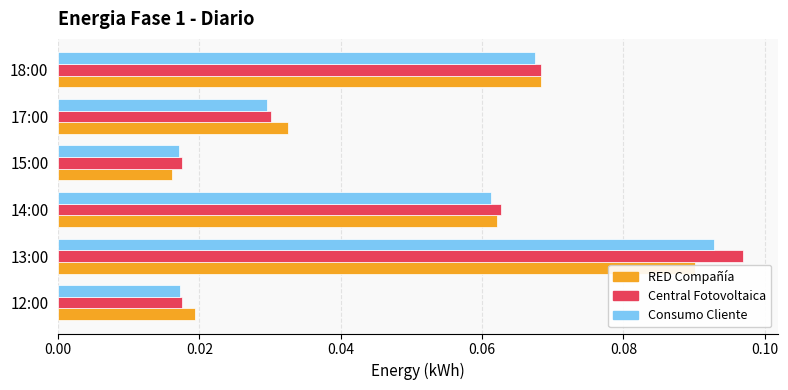

How many groups of bars are there?

6